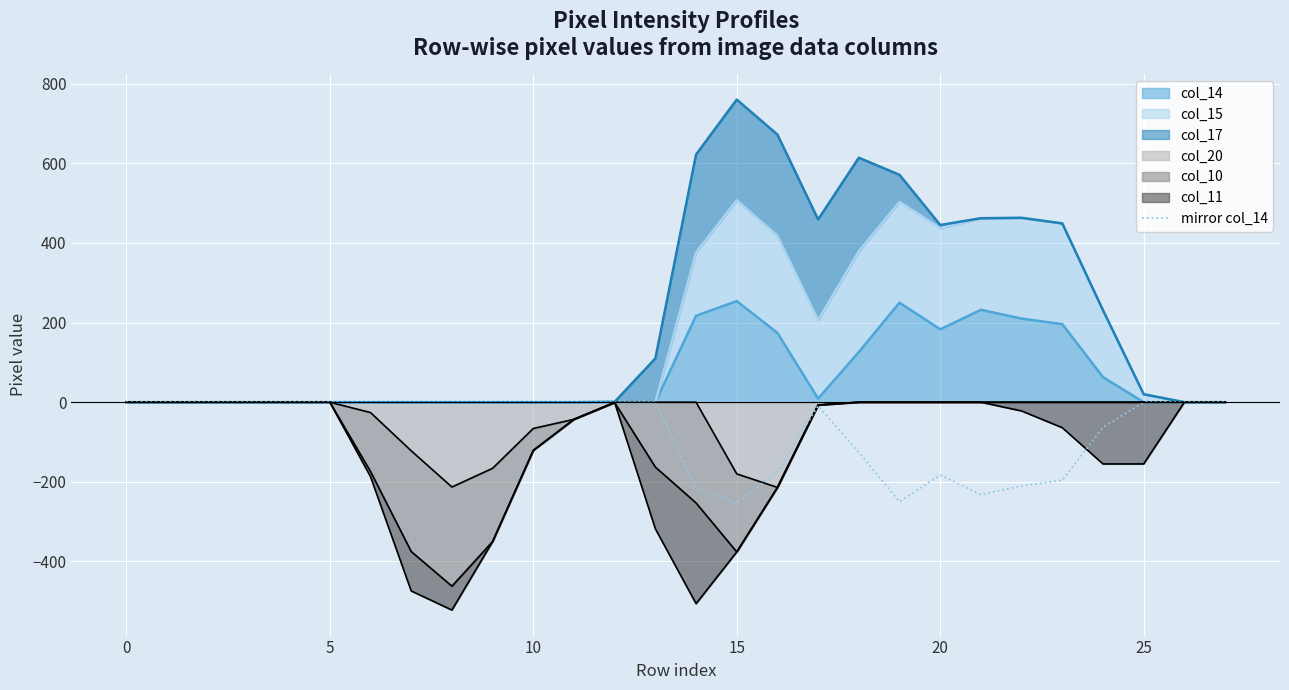

Count the number of categories in the chart.

28